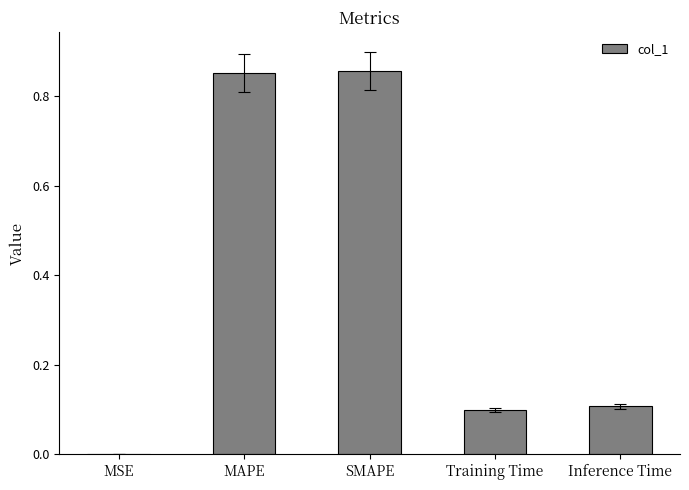

Between Inference Time and MSE, which is larger?

Inference Time